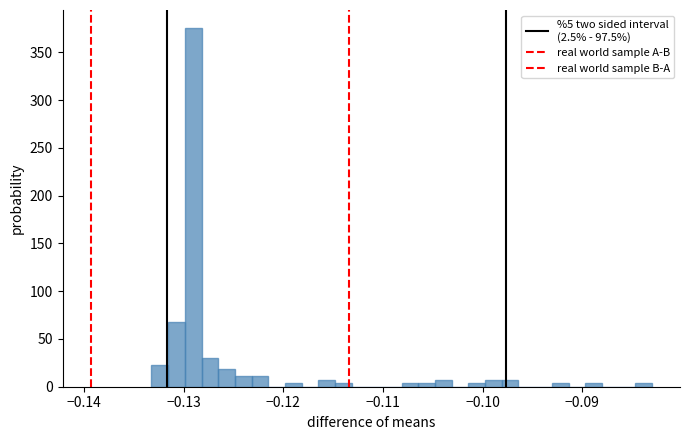

Around what value on the x-axis is the tallest bar? Give the approximate position of its centre, as read against the axis.

-0.129